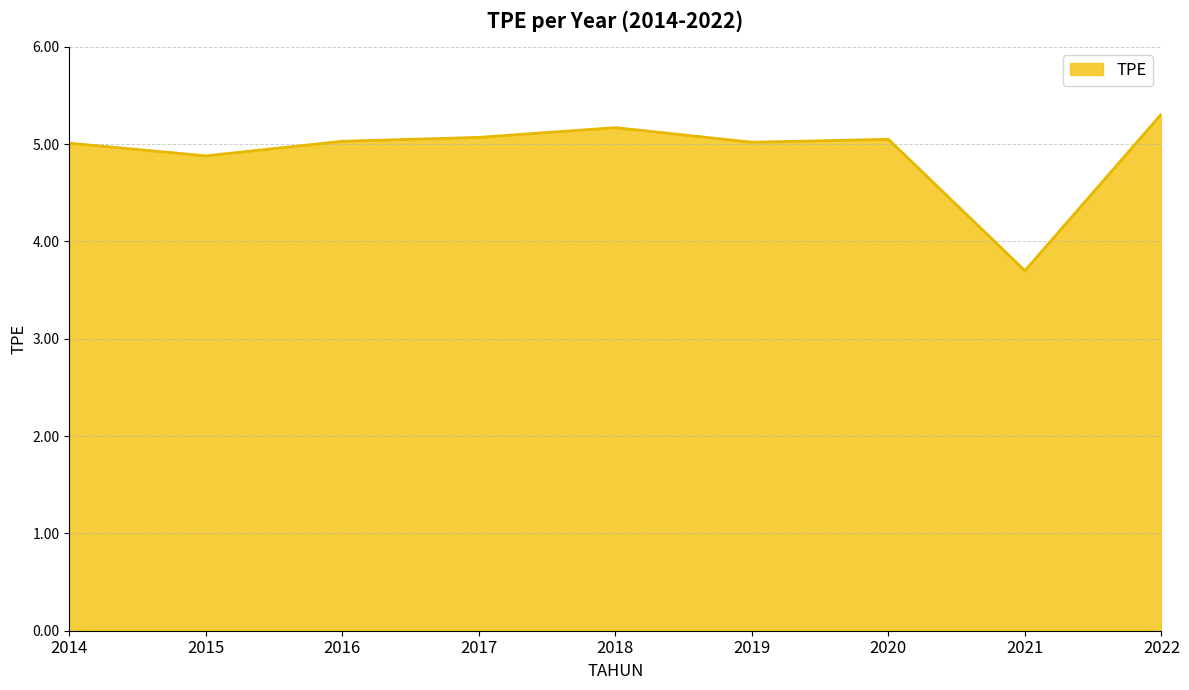

Between 2017 and 2015, which is larger?

2017